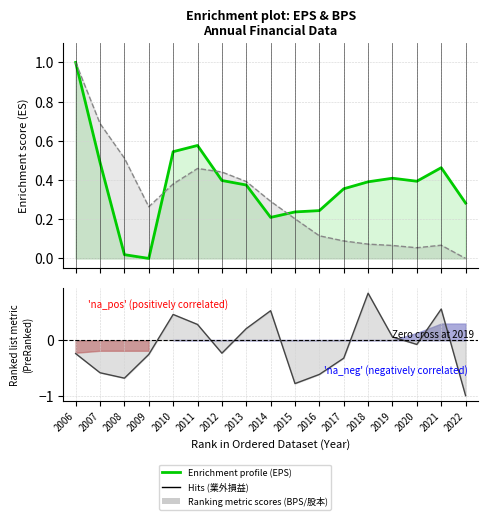

The EPS(元) series shows 0.0 at 2009. True or false?

True